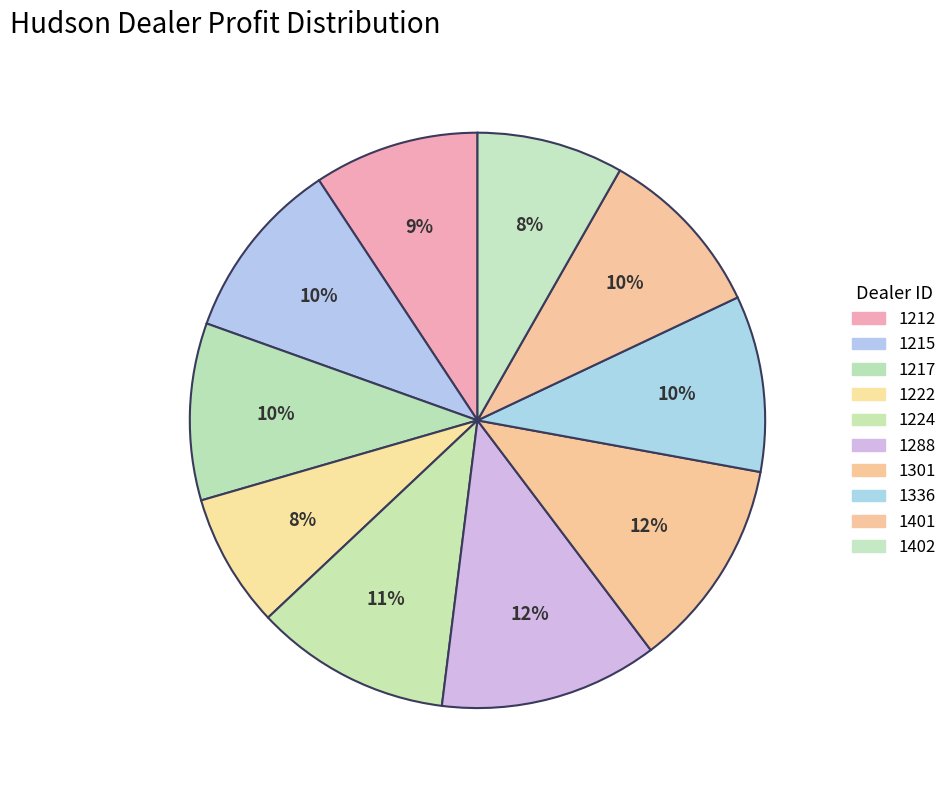

Do 1215 and 1301 together represent more than half of the pie?

No